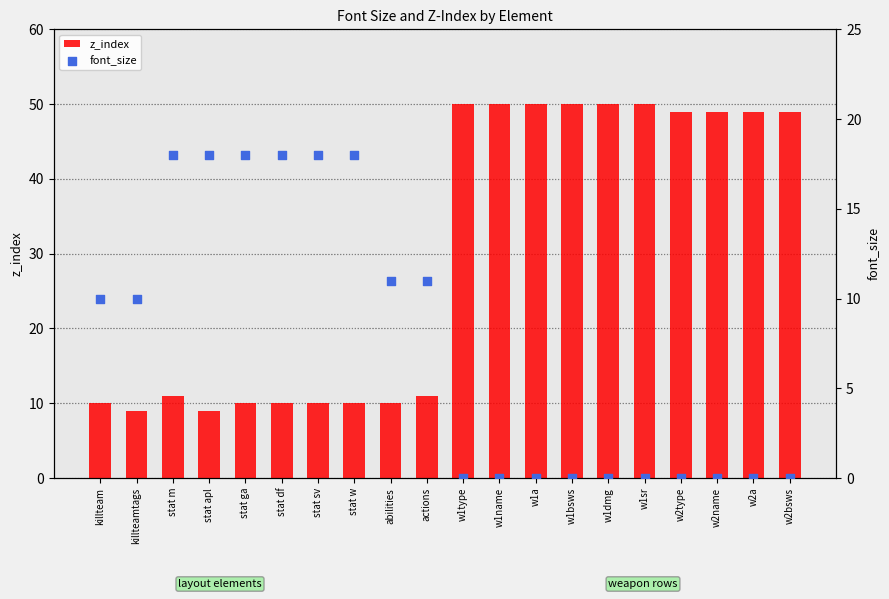

At which category is the sum across all series the highest?

w1type